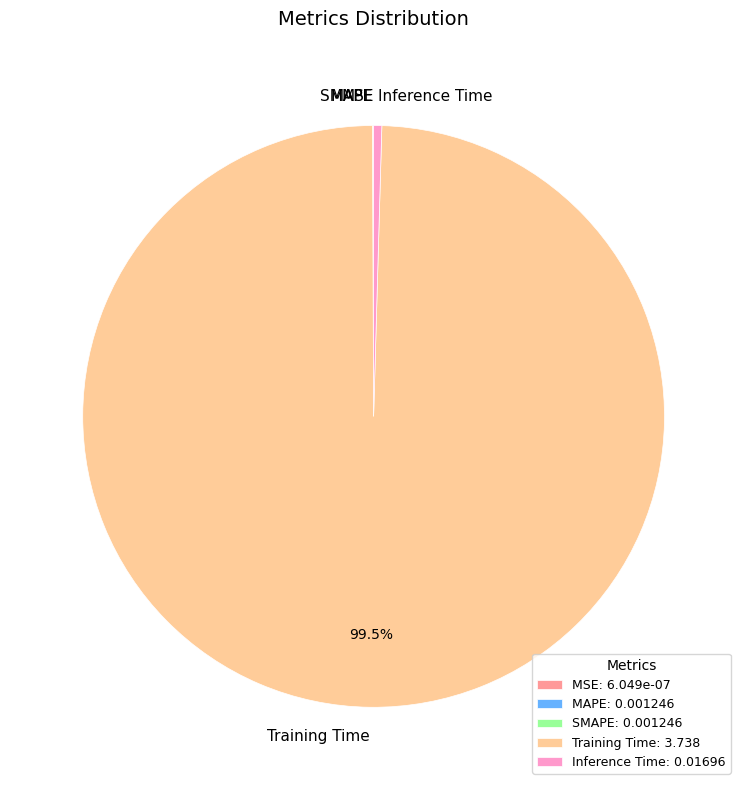

What is the largest slice in the pie chart?

Training Time